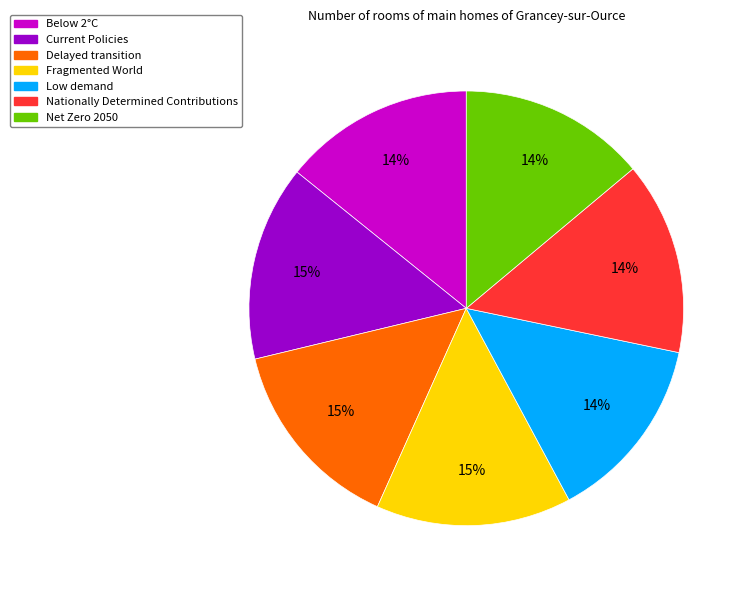

Is the sum of Below 2°C and Delayed transition greater than half?

No